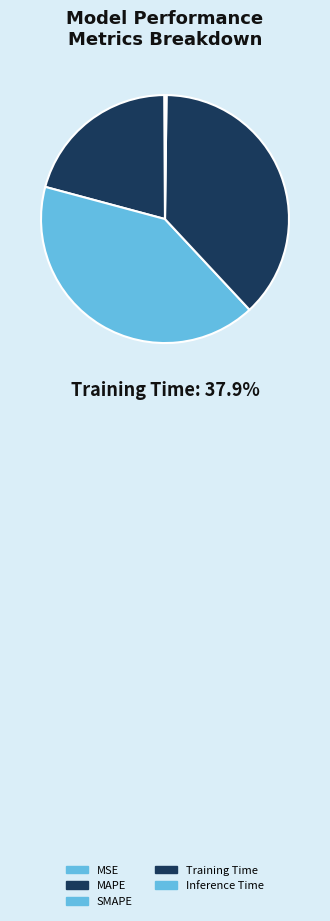

Which category has the biggest portion of the pie?

SMAPE